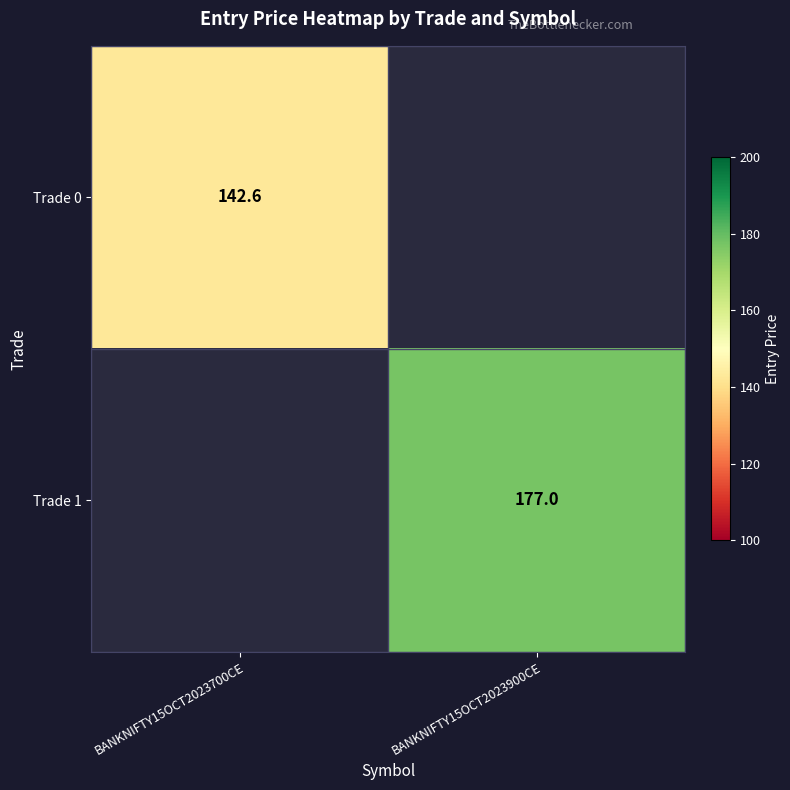

The value of Trade 1 at BANKNIFTY15OCT2023900CE is 243.8. True or false?

False